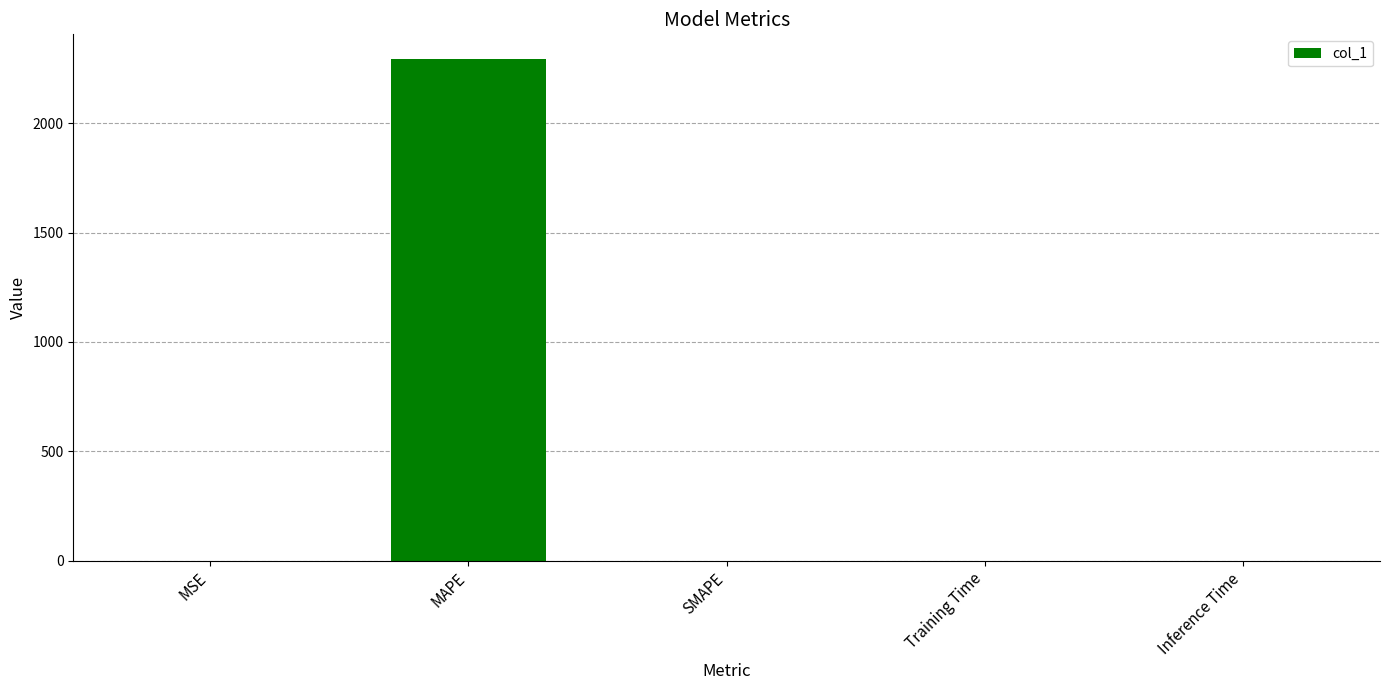

What is the sum of all values?

2291.9